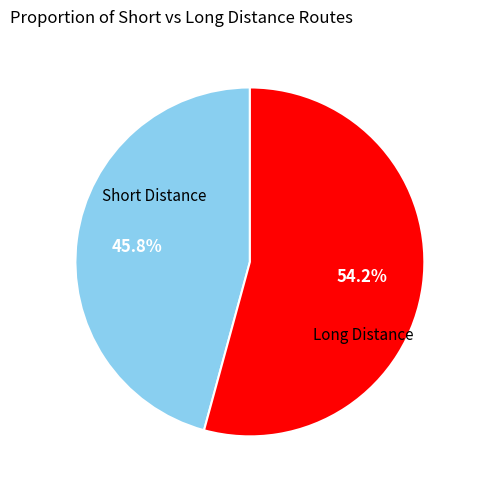

Is there a majority slice in this chart?

Yes